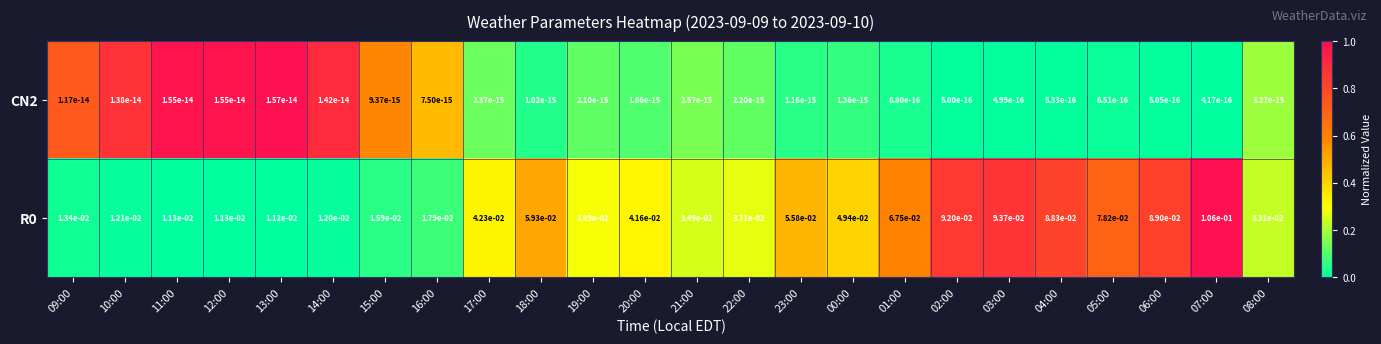

The value of R0 at 04:00 is 0.0. True or false?

False